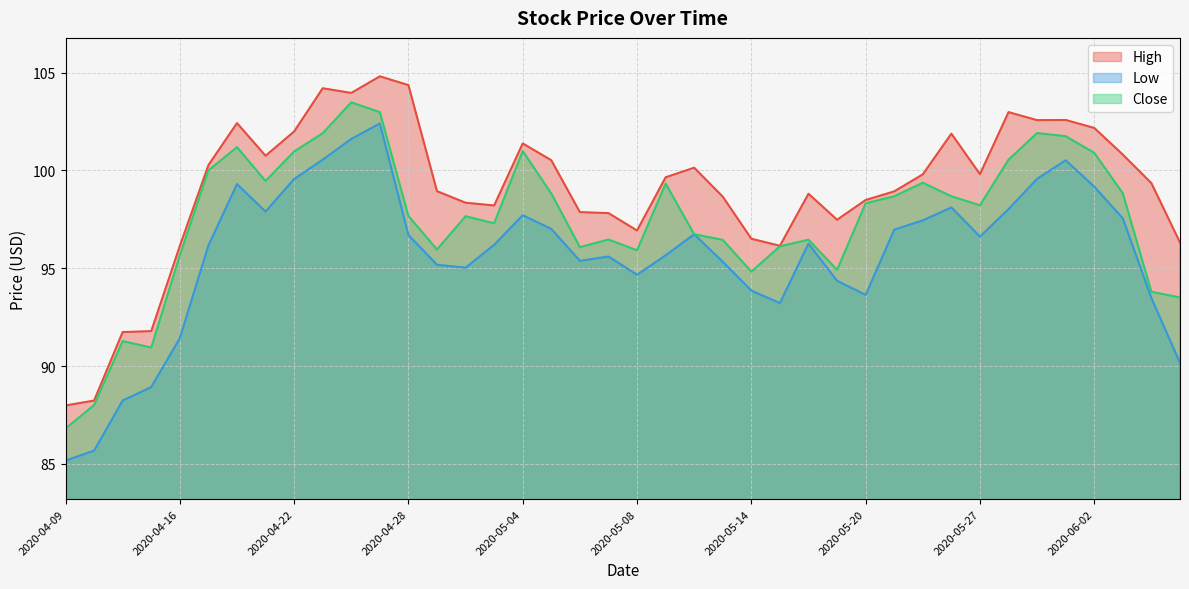

True or false: High and Close cross at least once.

False